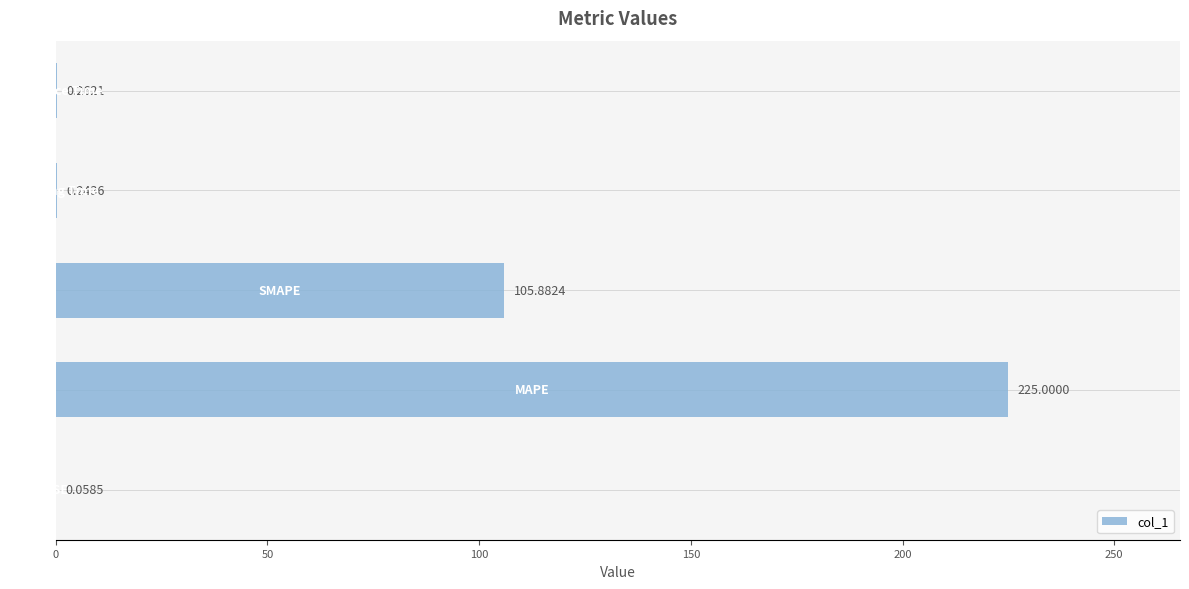

Are the bars horizontal?

Yes